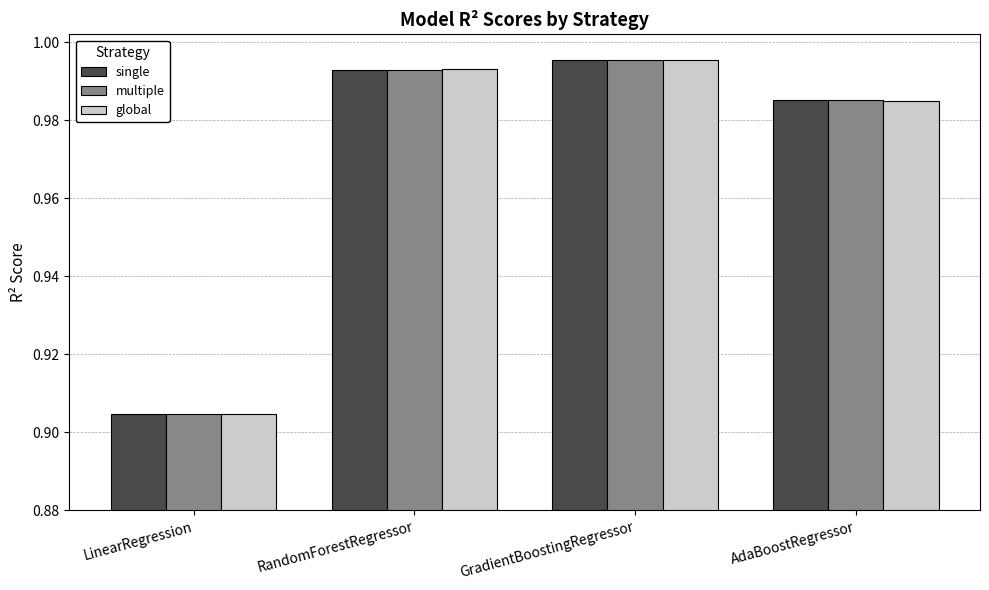

True or false: global has a value of 1.4 at LinearRegression.

False